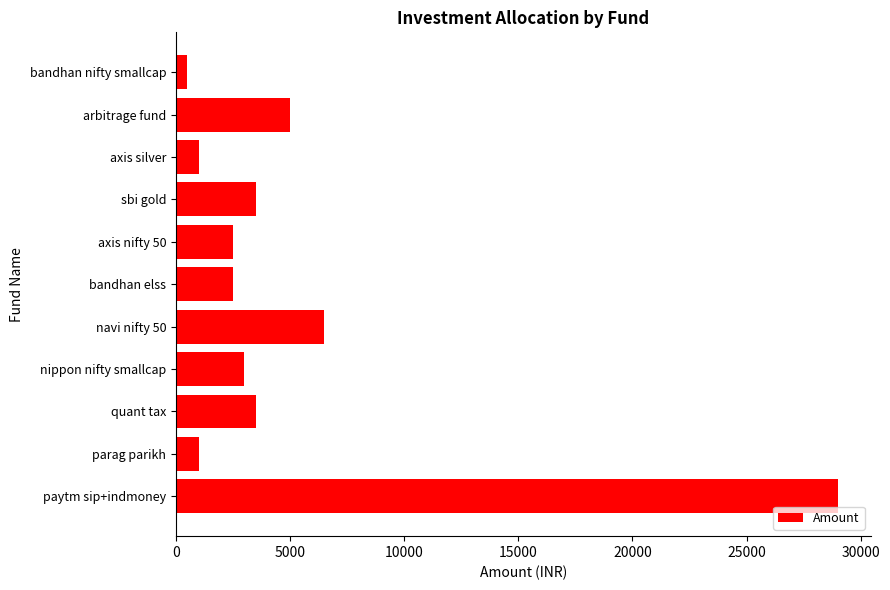

Is it true that the value at axis nifty 50 is 2500?

True